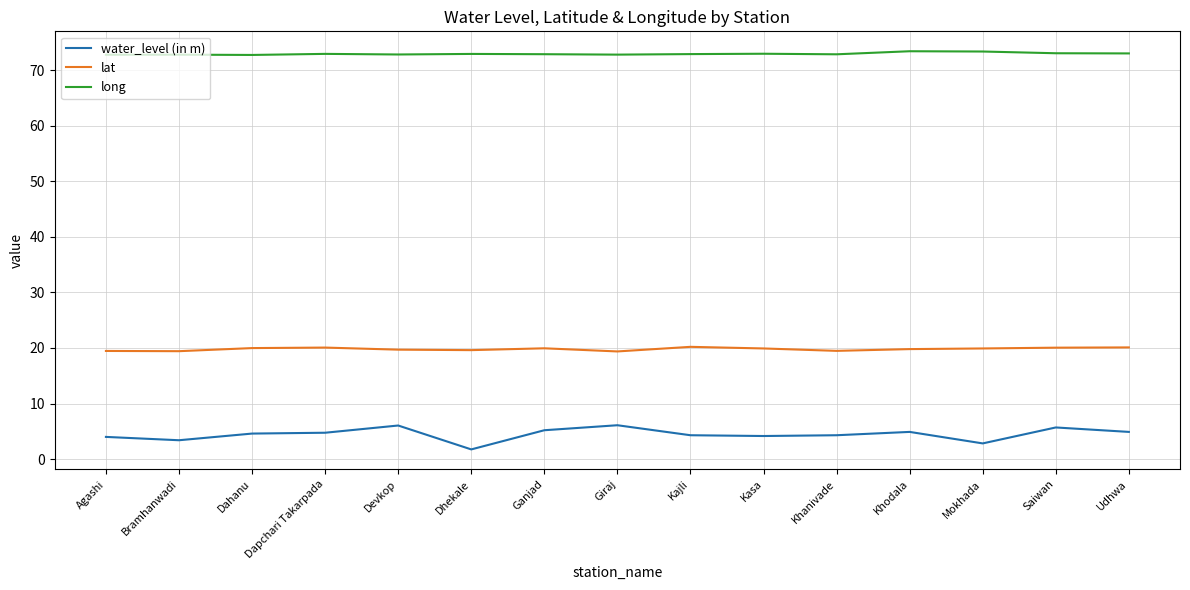

True or false: water_level (in m) has a value of 4.3 at Kajli.

True